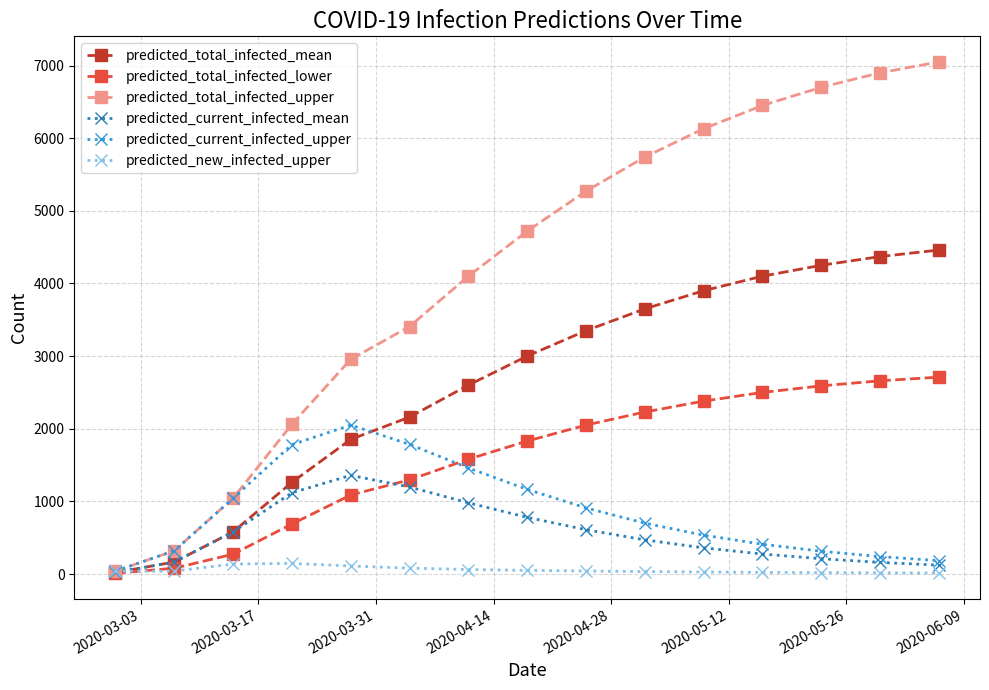

True or false: predicted_new_infected_upper has more than 0 points higher than both neighbors.

True